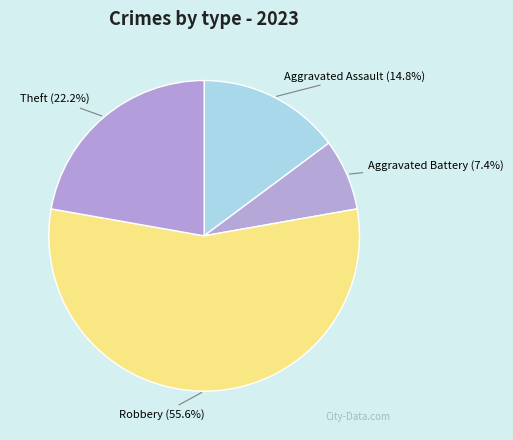

How many slices are in this pie chart?

4